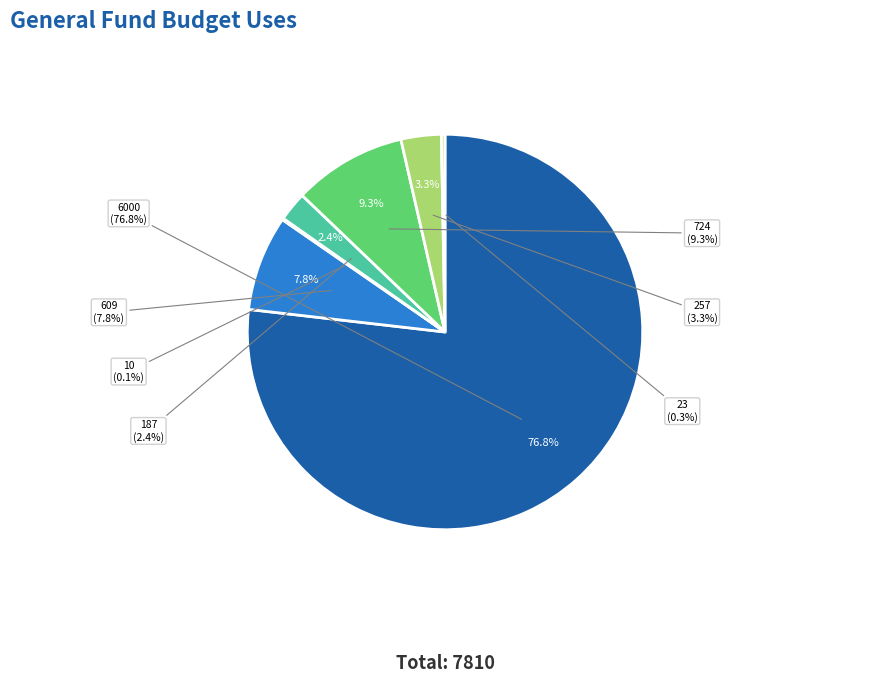

Rank the categories by value from lowest to highest.

10, 23, 187, 257, 609, 724, 6000